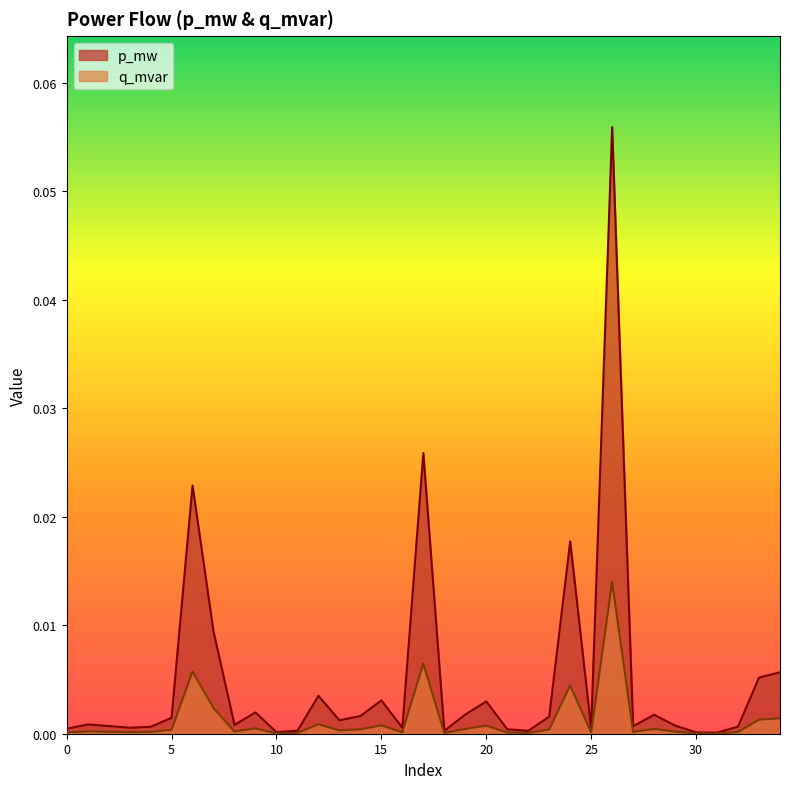

Is the value of q_mvar at 9 greater than the value of p_mw at 8?

No